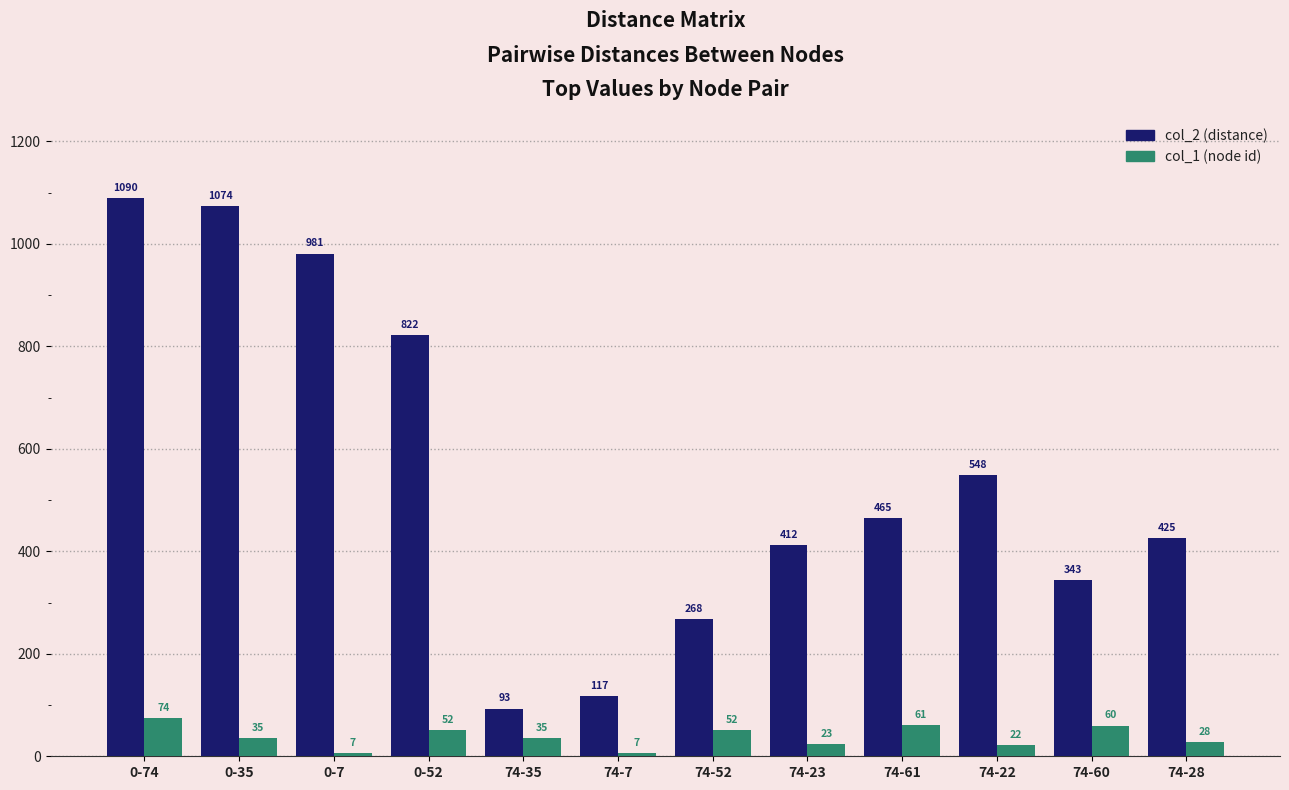

Reading right to left, extract all data points from this chart.

col_2: 74-28=425	74-60=343	74-22=548	74-61=465	74-23=412	74-52=268	74-7=117	74-35=93	0-52=822	0-7=981	0-35=1074	0-74=1090
col_1: 74-28=28	74-60=60	74-22=22	74-61=61	74-23=23	74-52=52	74-7=7	74-35=35	0-52=52	0-7=7	0-35=35	0-74=74